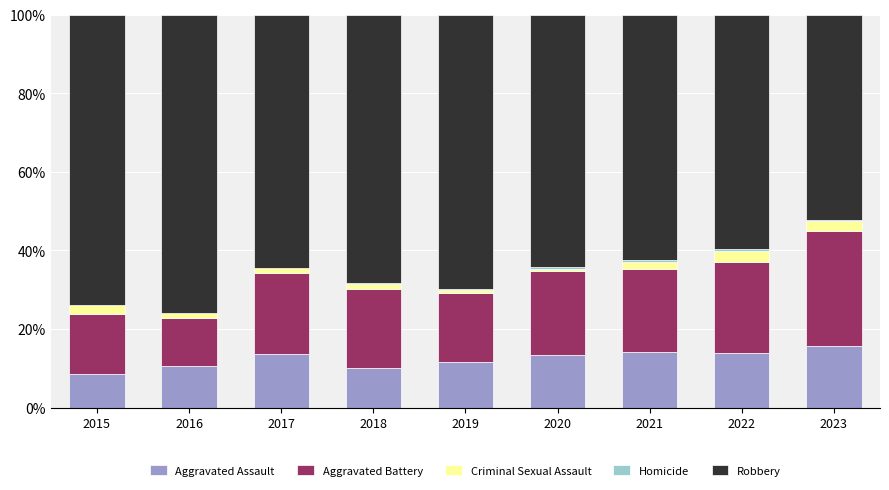

What is the sum of all Aggravated Assault values?

111.7